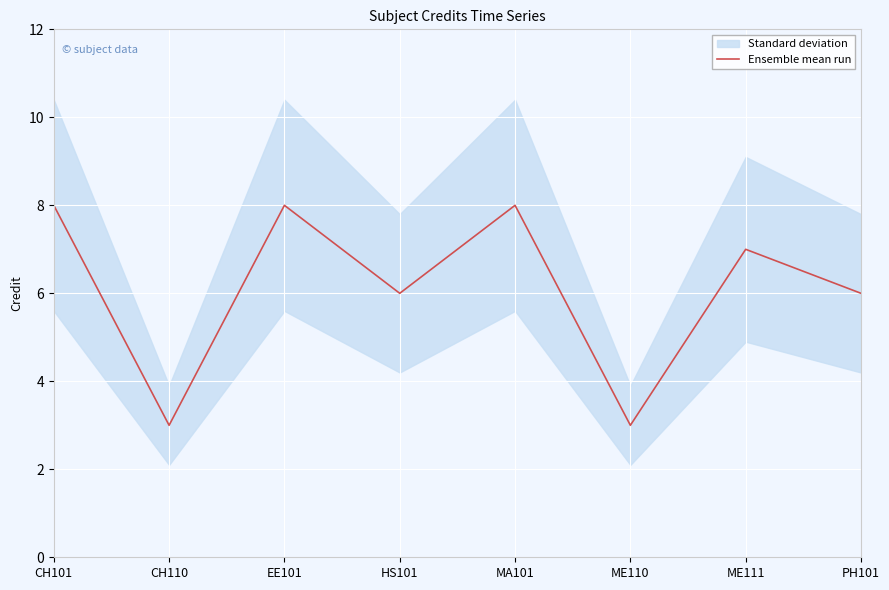

What is the label of the 2nd point from the right?

ME111